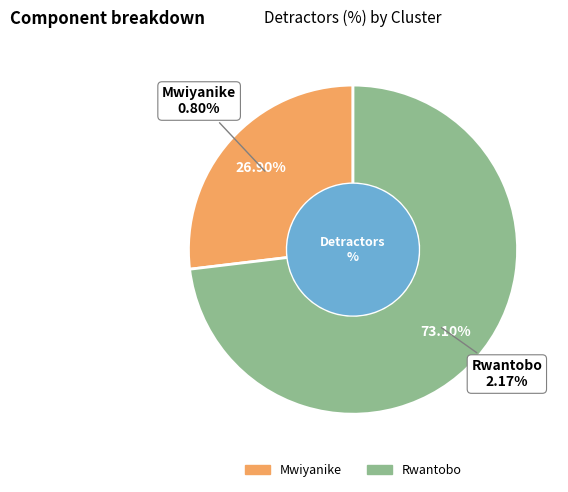

Do Mwiyanike and Rwantobo together represent more than half of the pie?

Yes